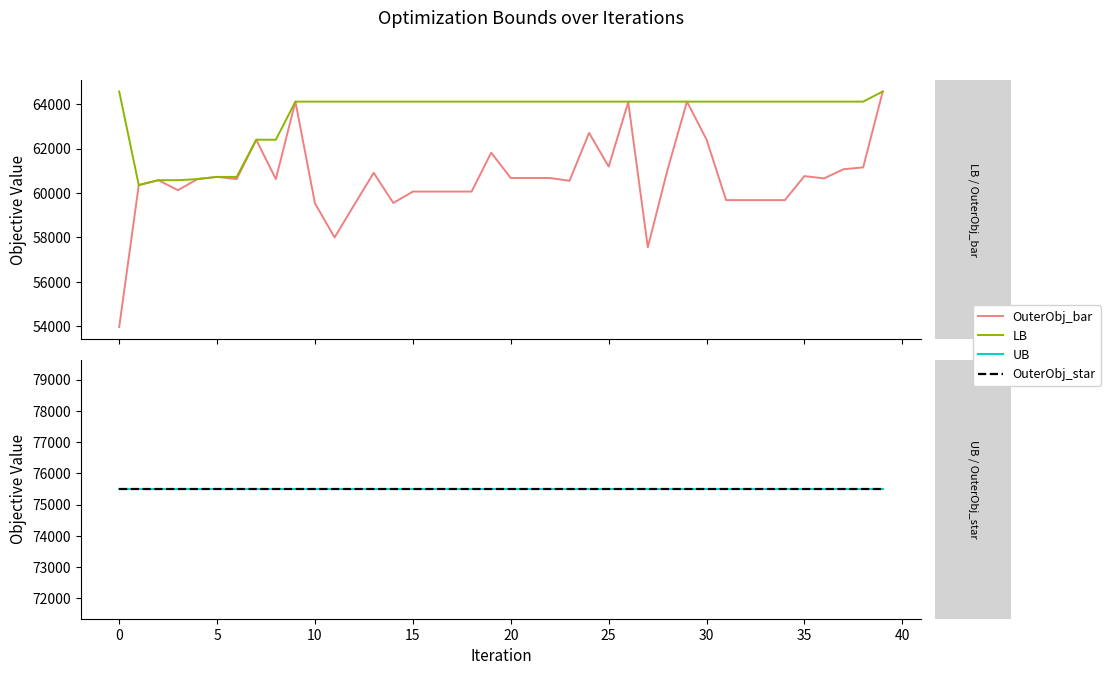

What are all the series names shown in the legend?

OuterObj_bar, LB, UB, OuterObj_star